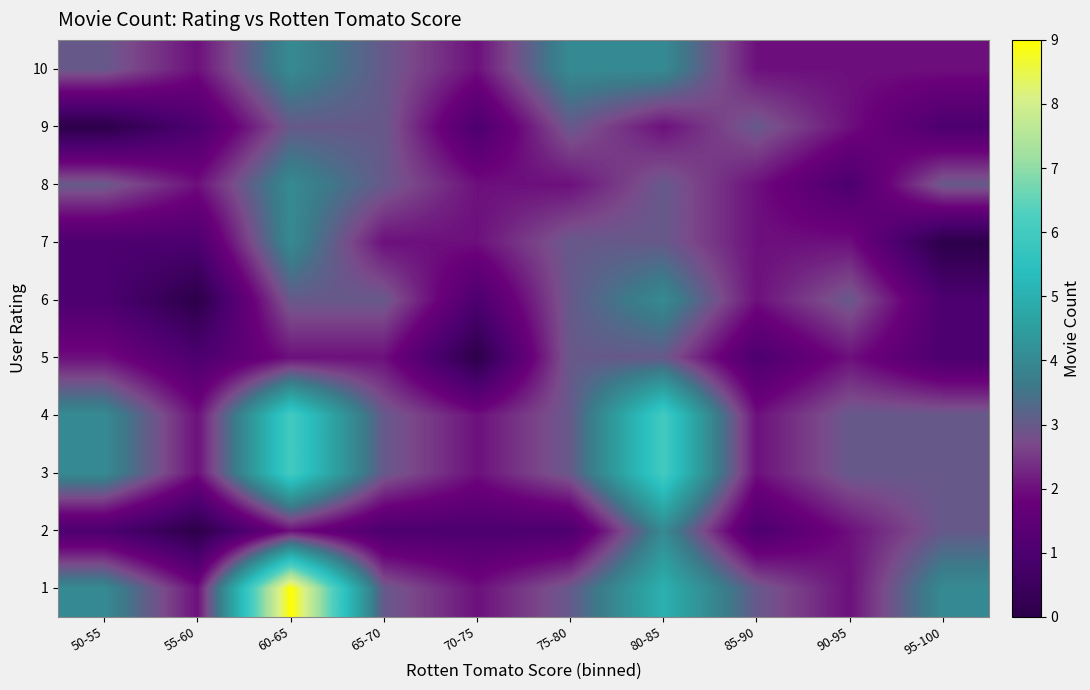

Reading left to right, extract all data points from this chart.

1: 50-55=4	55-60=2	60-65=9	65-70=3	70-75=2	75-80=3	80-85=5	85-90=3	90-95=2	95-100=4
2: 50-55=1	55-60=0	60-65=2	65-70=1	70-75=1	75-80=1	80-85=4	85-90=1	90-95=2	95-100=3
3: 50-55=4	55-60=2	60-65=6	65-70=3	70-75=2	75-80=3	80-85=6	85-90=2	90-95=3	95-100=3
4: 50-55=4	55-60=2	60-65=6	65-70=3	70-75=2	75-80=3	80-85=6	85-90=2	90-95=3	95-100=3
5: 50-55=2	55-60=1	60-65=2	65-70=2	70-75=0	75-80=3	80-85=3	85-90=1	90-95=2	95-100=1
6: 50-55=1	55-60=0	60-65=3	65-70=3	70-75=1	75-80=3	80-85=4	85-90=2	90-95=3	95-100=1
7: 50-55=1	55-60=1	60-65=4	65-70=2	70-75=2	75-80=3	80-85=3	85-90=2	90-95=2	95-100=0
8: 50-55=3	55-60=2	60-65=4	65-70=3	70-75=2	75-80=2	80-85=3	85-90=2	90-95=1	95-100=3
9: 50-55=0	55-60=1	60-65=3	65-70=3	70-75=1	75-80=3	80-85=2	85-90=3	90-95=2	95-100=1
10: 50-55=3	55-60=2	60-65=4	65-70=3	70-75=2	75-80=4	80-85=4	85-90=2	90-95=2	95-100=2